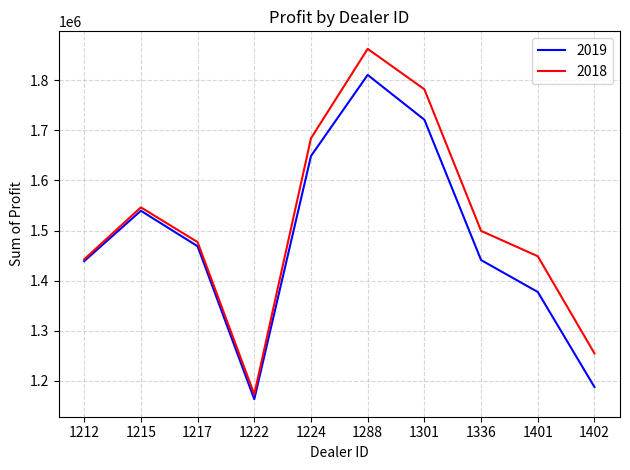

Which series has the widest spread of values?

2018